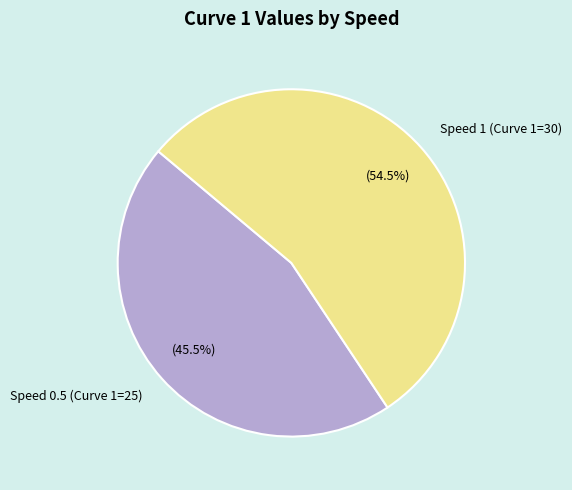

Is there any slice that represents more than half of the pie?

Yes